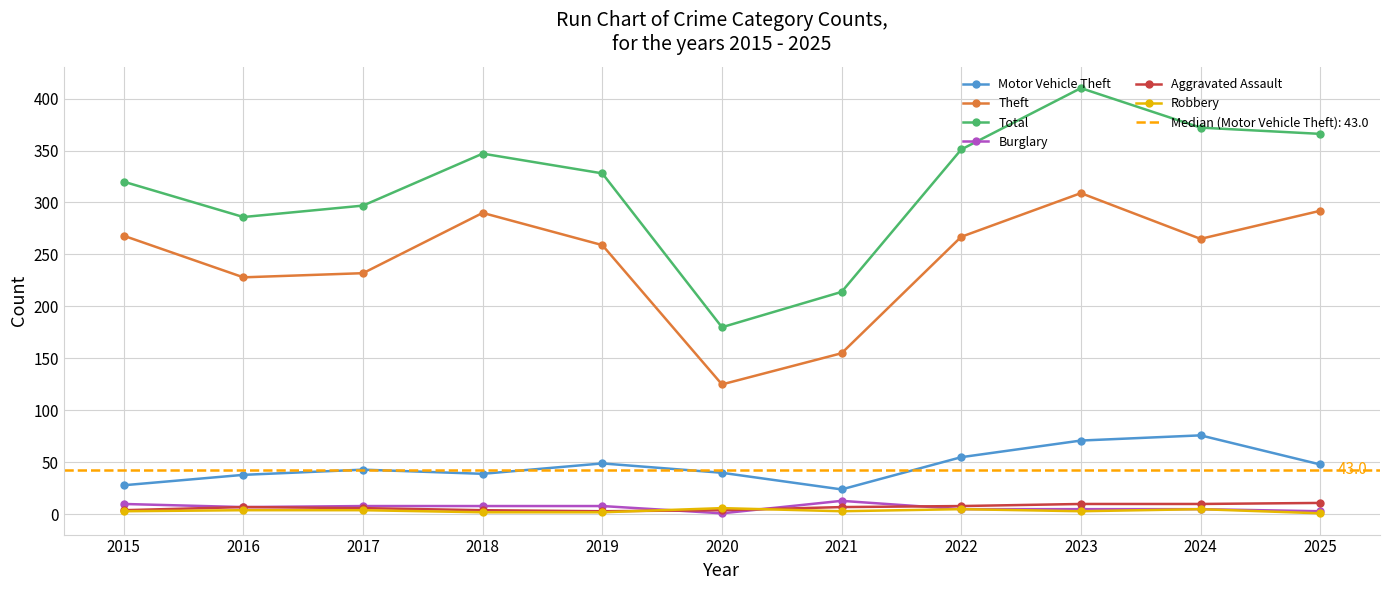

Reading right to left, extract all data points from this chart.

Motor Vehicle Theft: 2025=48	2024=76	2023=71	2022=55	2021=24	2020=40	2019=49	2018=39	2017=43	2016=38	2015=28
Theft: 2025=292	2024=265	2023=309	2022=267	2021=155	2020=125	2019=259	2018=290	2017=232	2016=228	2015=268
Total: 2025=366	2024=372	2023=410	2022=351	2021=214	2020=180	2019=328	2018=347	2017=297	2016=286	2015=320
Burglary: 2025=3	2024=5	2023=5	2022=5	2021=13	2020=1	2019=8	2018=8	2017=8	2016=7	2015=10
Aggravated Assault: 2025=11	2024=10	2023=10	2022=8	2021=7	2020=4	2019=3	2018=4	2017=6	2016=7	2015=4
Robbery: 2025=1	2024=5	2023=3	2022=5	2021=3	2020=6	2019=2	2018=2	2017=4	2016=4	2015=3